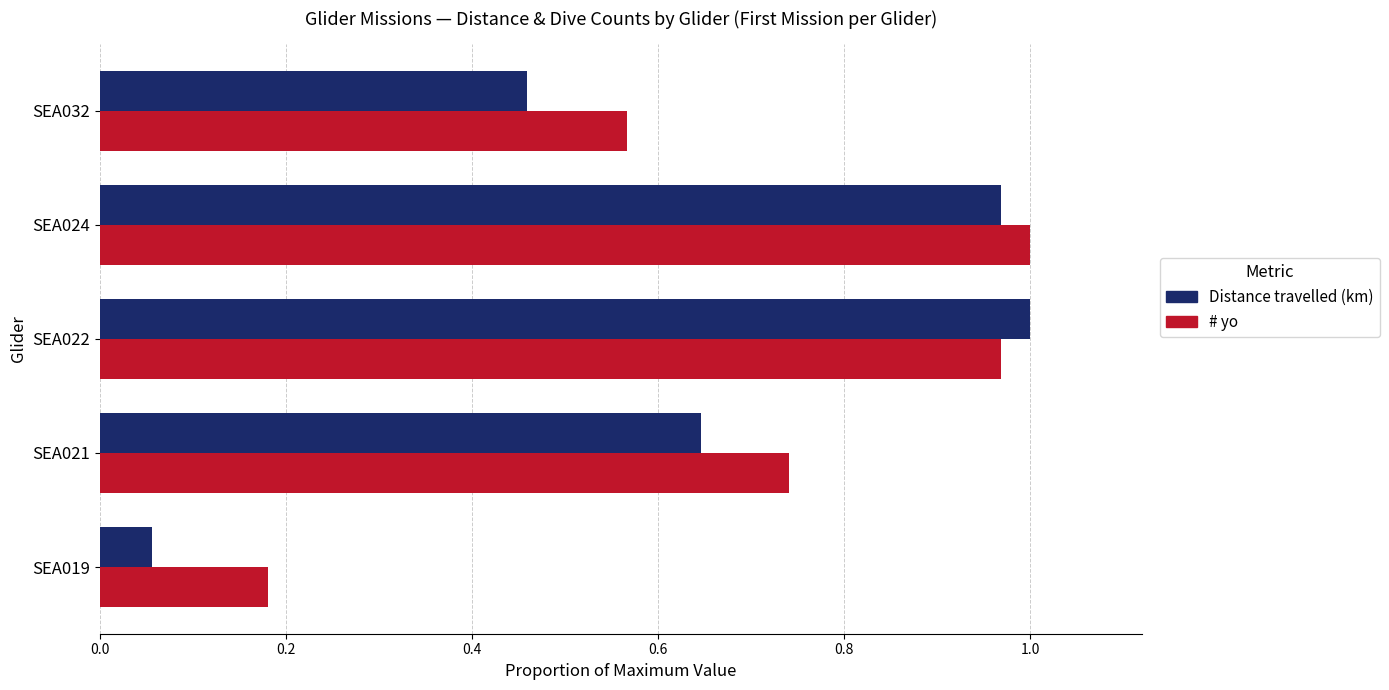

What are all the series names shown in the legend?

Distance travelled (km), # yo